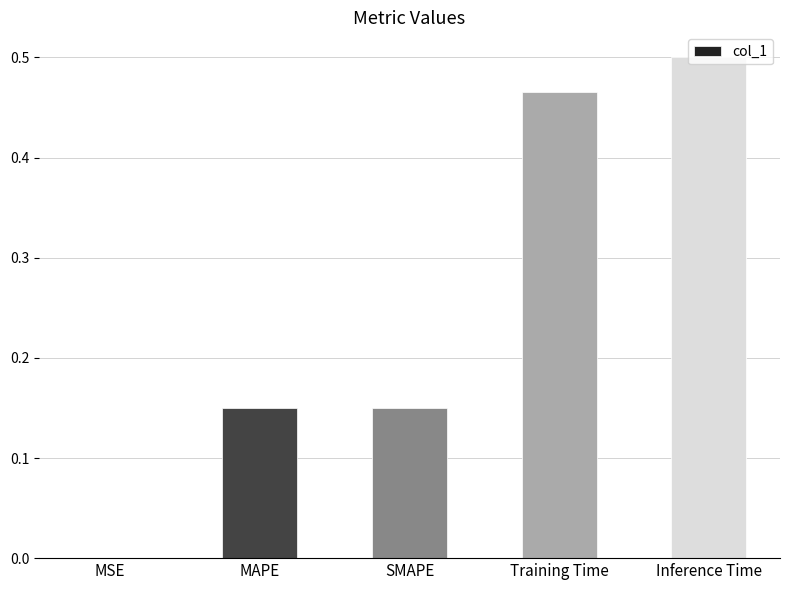

What is the difference between the values at MAPE and Training Time?

0.3